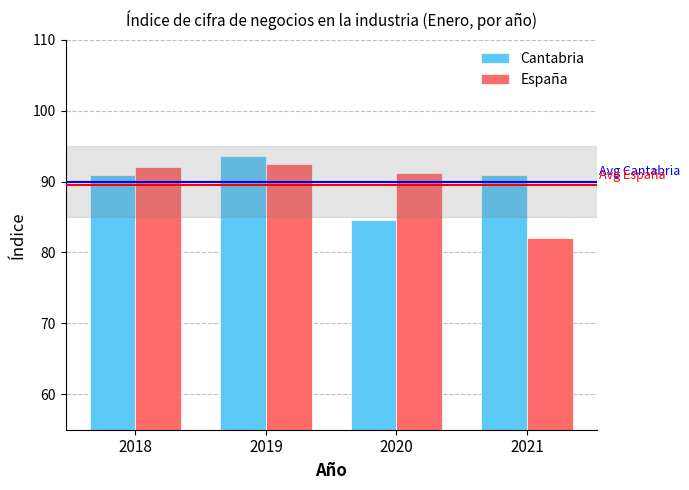

What is the value of the Cantabria bar at the 2nd from the left?

93.7